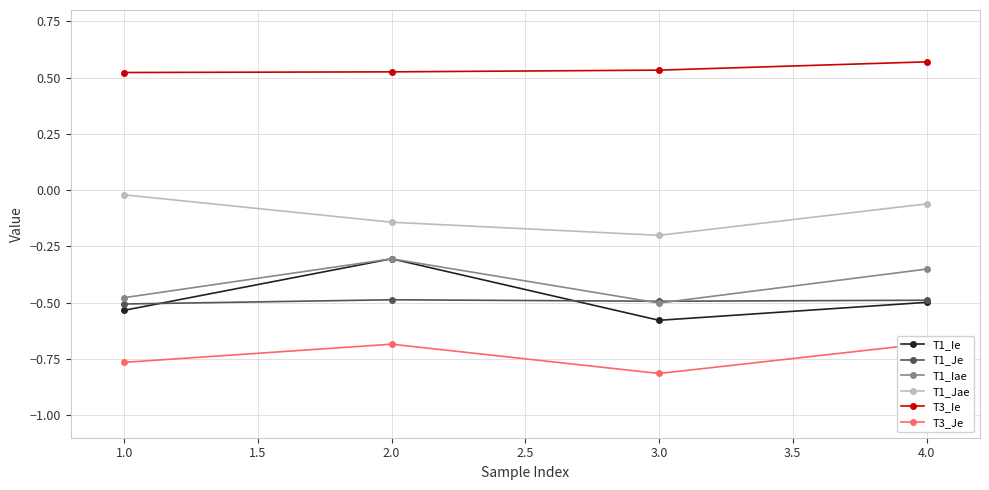

Is this an area chart (filled region under the line)?

No